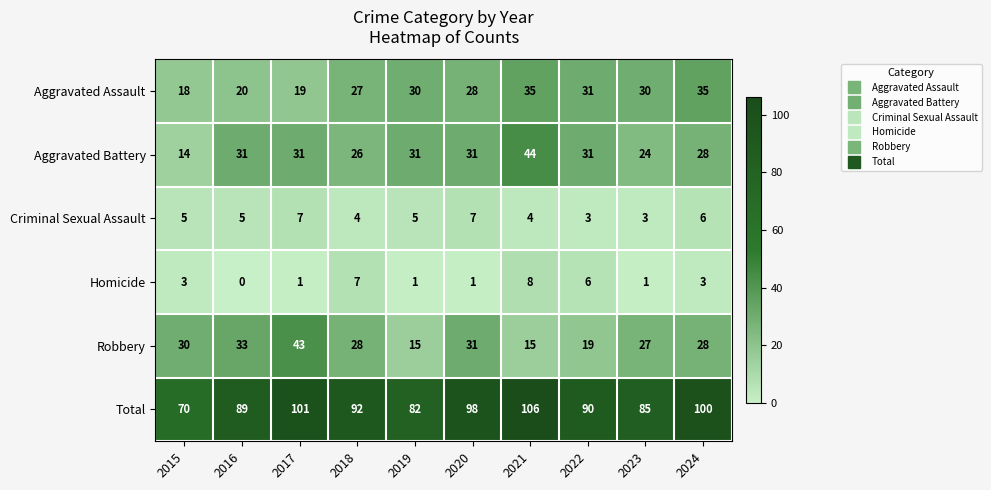

What is the difference between the maximum and minimum values in the Criminal Sexual Assault series?

4